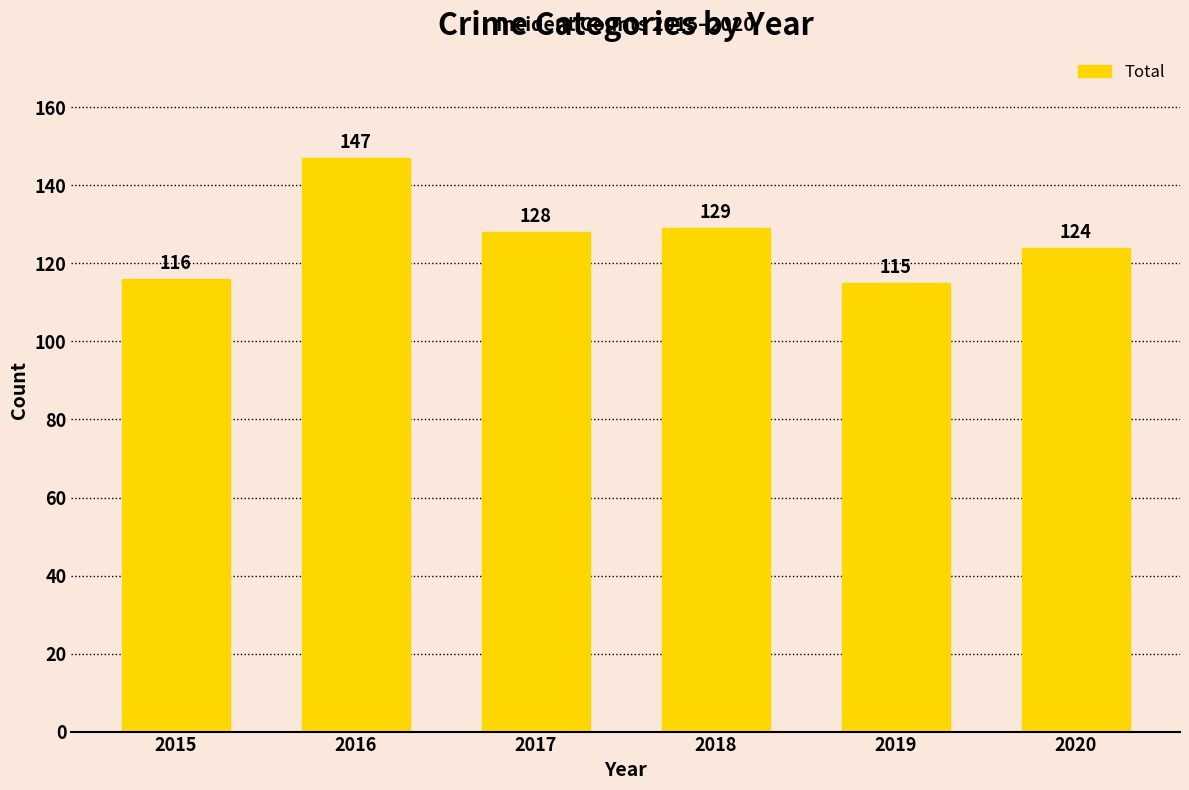

What is the change in value from 2018 to 2019?

-14